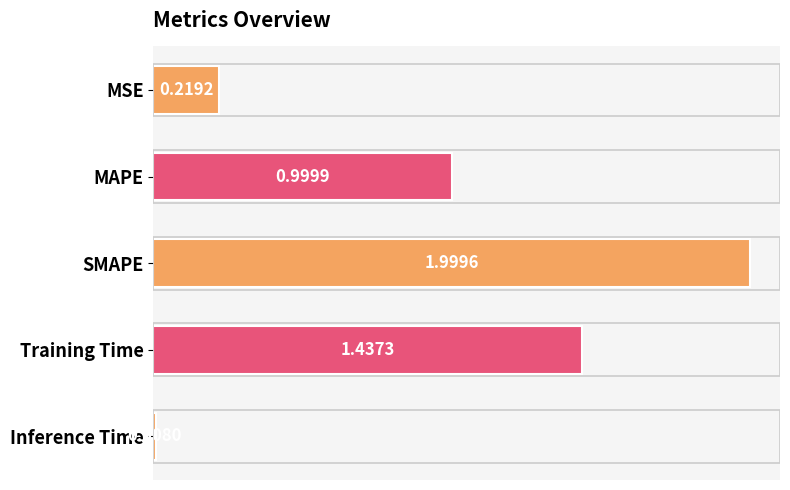

Rank the categories by value from lowest to highest.

Inference Time, MSE, MAPE, Training Time, SMAPE